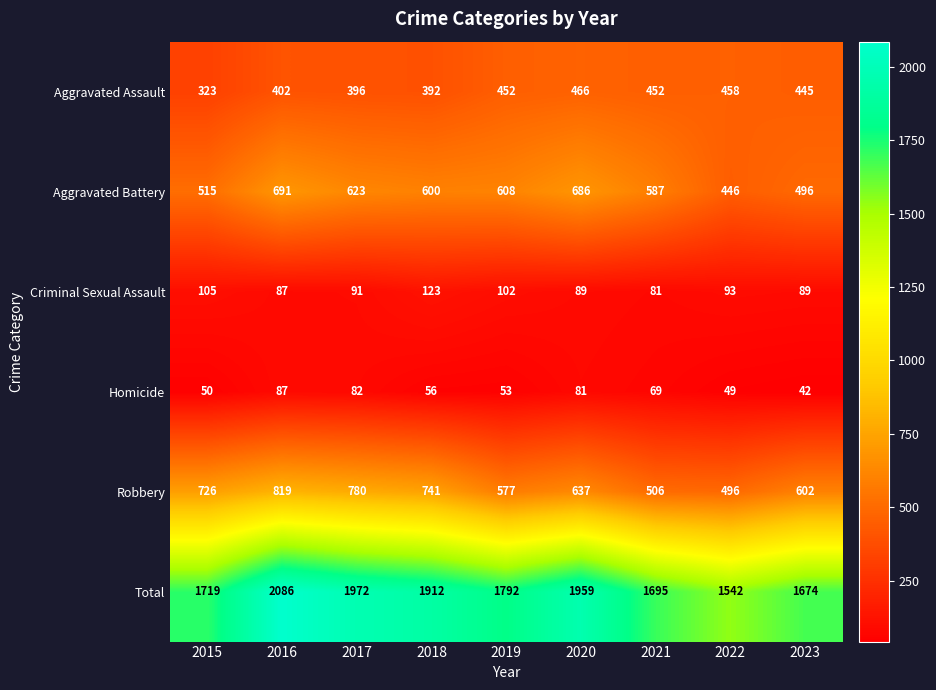

The Aggravated Battery series shows 362 at 2019. True or false?

False